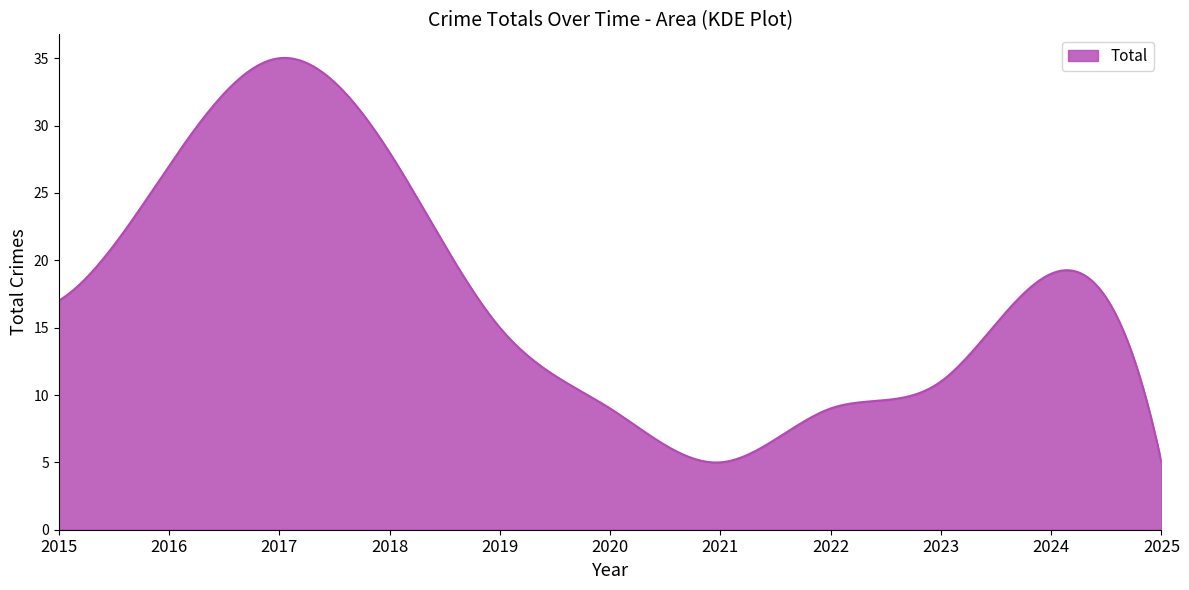

What is the difference between the second highest and minimum values?

30.0